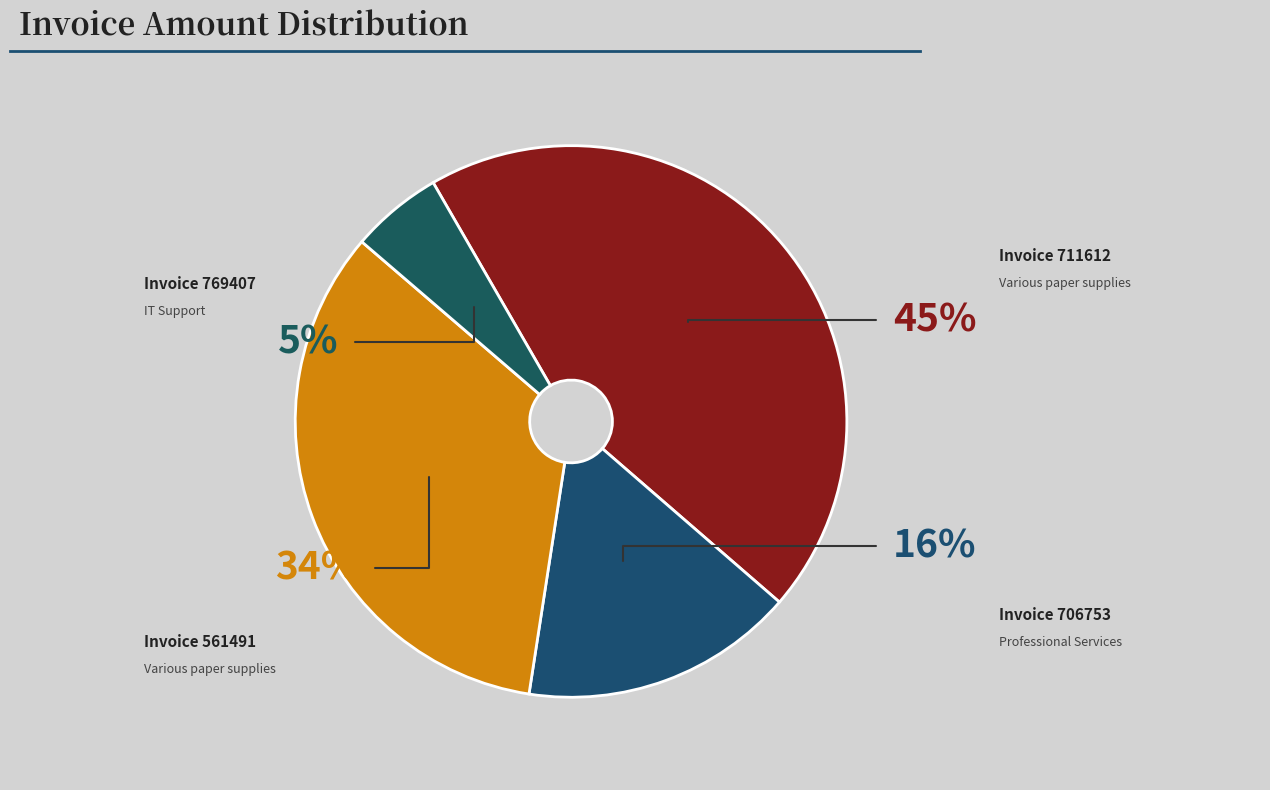

How much of the chart is everything except 561491?

66.1%